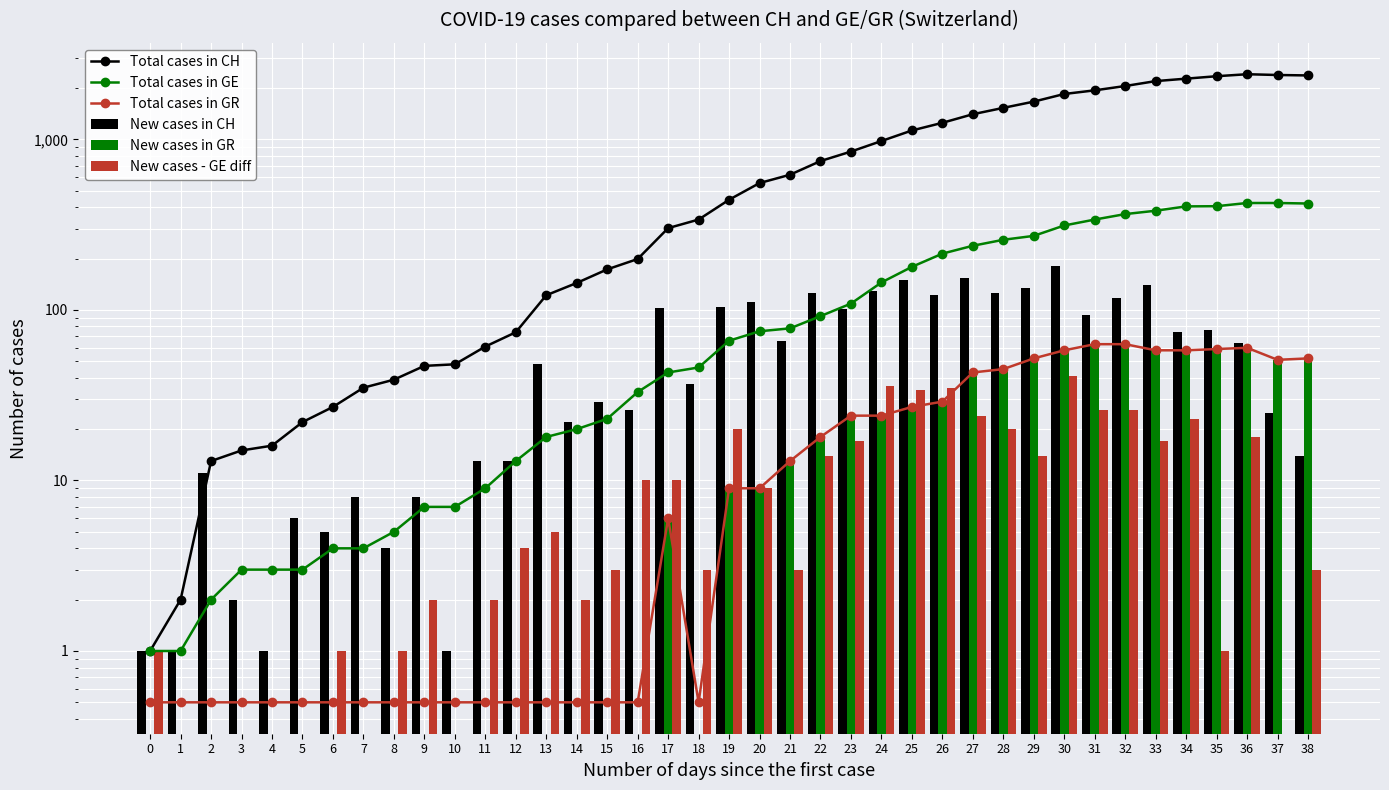

What are all the series names shown in the legend?

Total cases in CH, Total cases in GE, Total cases in GR, New cases in CH, New cases in GR, New cases - GE diff